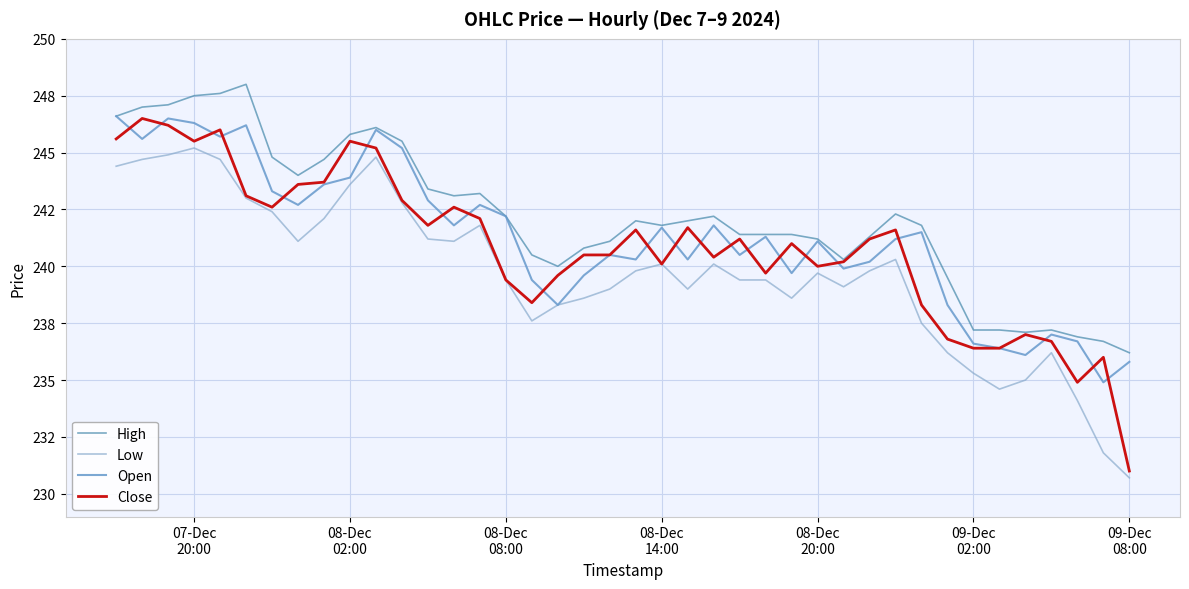

Does the chart have visible grid lines?

Yes